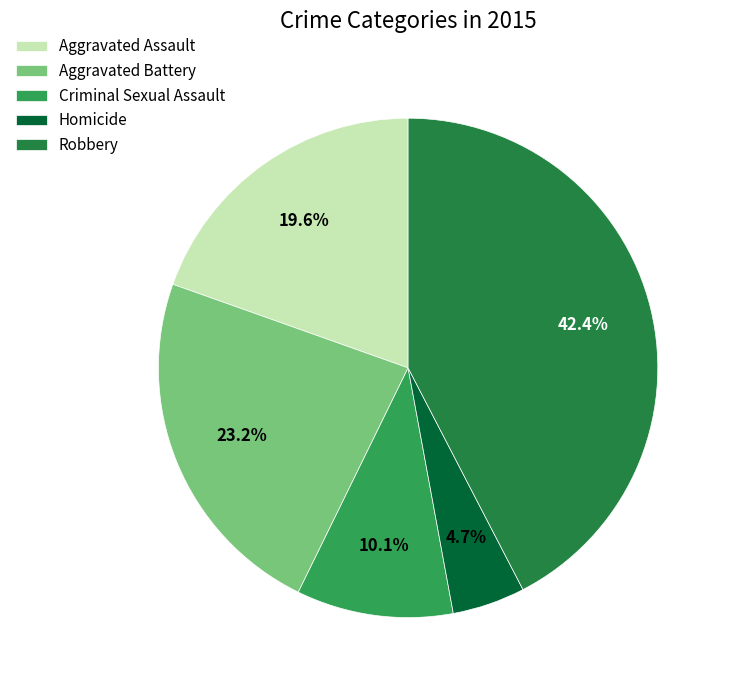

The Homicide slice represents 1% of the pie. True or false?

False